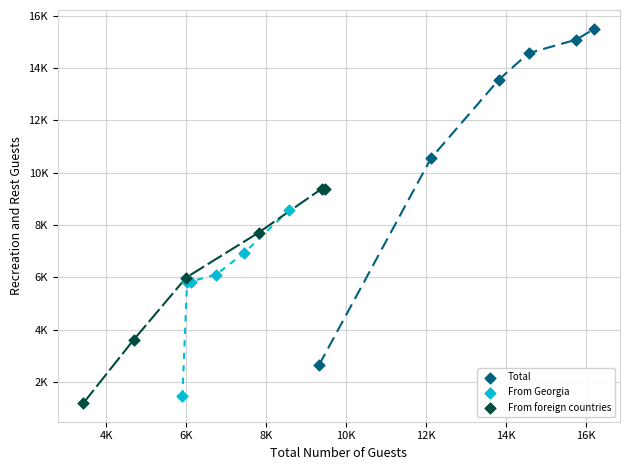

Which series reaches the minimum Y coordinate?

From foreign countries